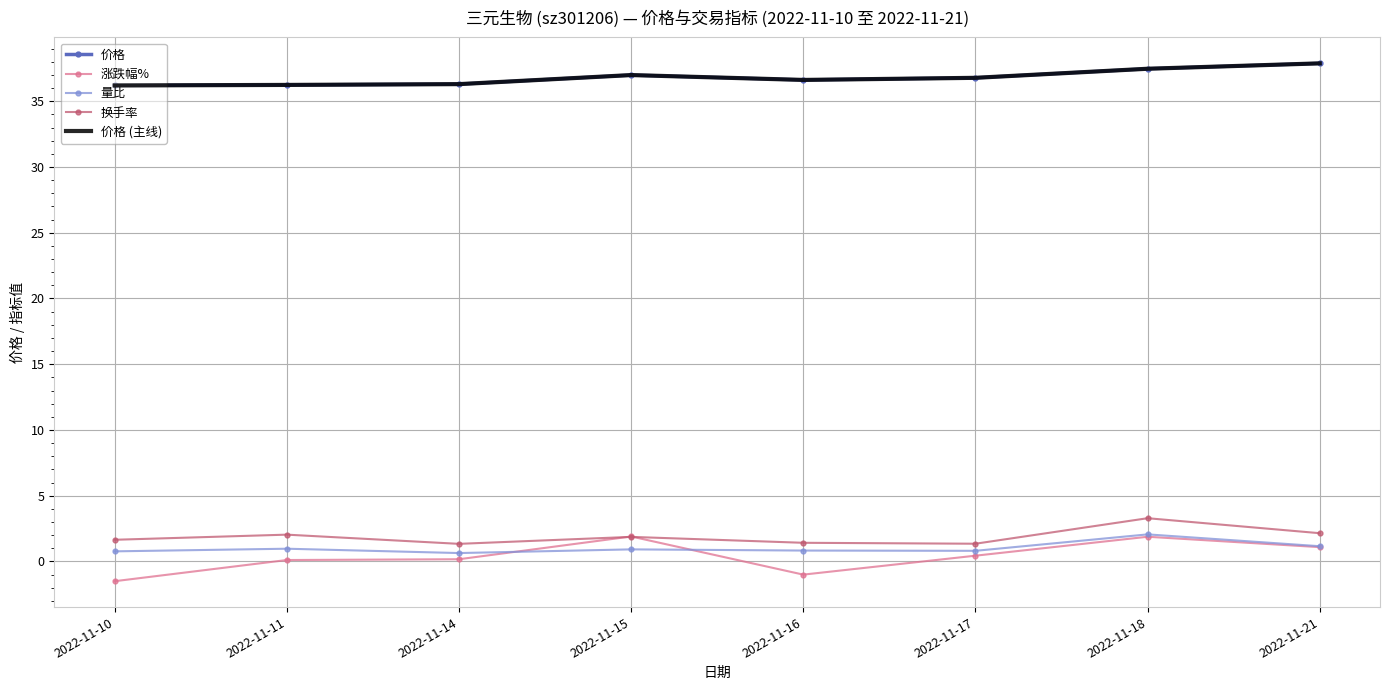

True or false: 涨跌幅% has a value of 0.4 at 2022-11-17.

True